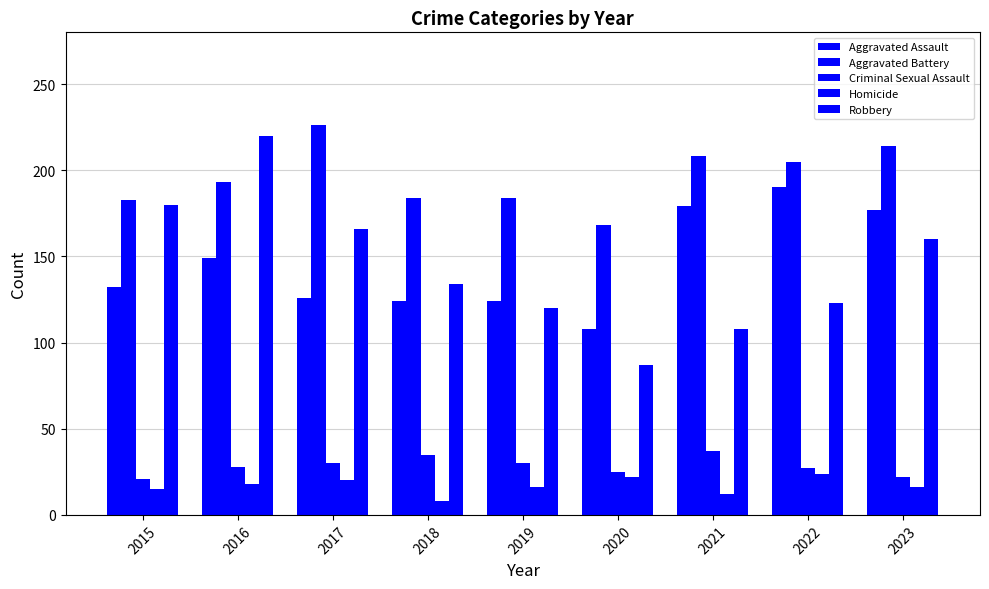

Where does the Homicide series first go above 16?

2016